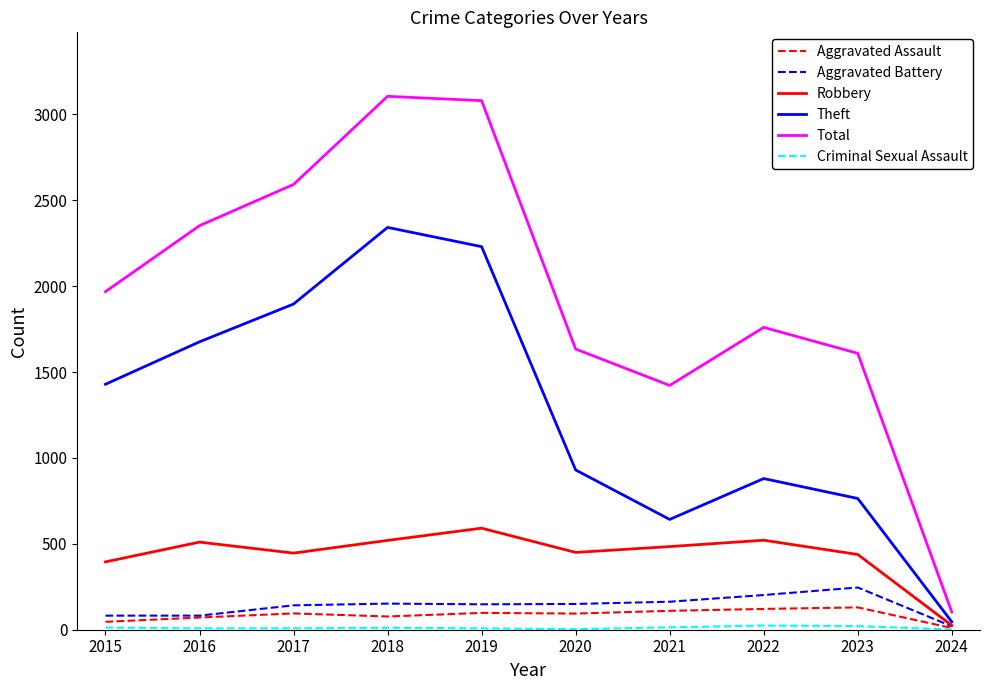

The value of Theft at 2016 is 1676. True or false?

True